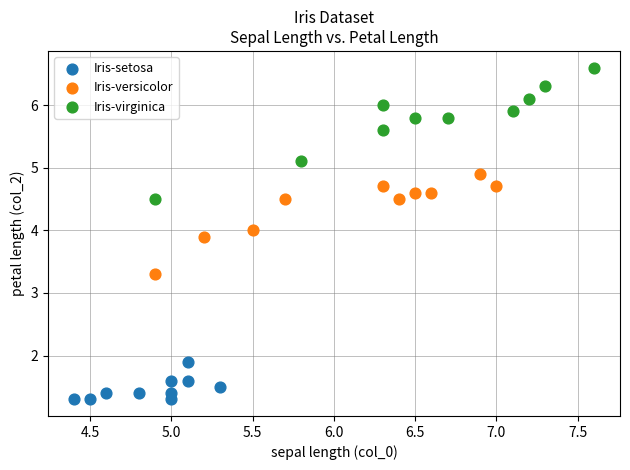

Which series reaches the minimum Y coordinate?

Iris-setosa